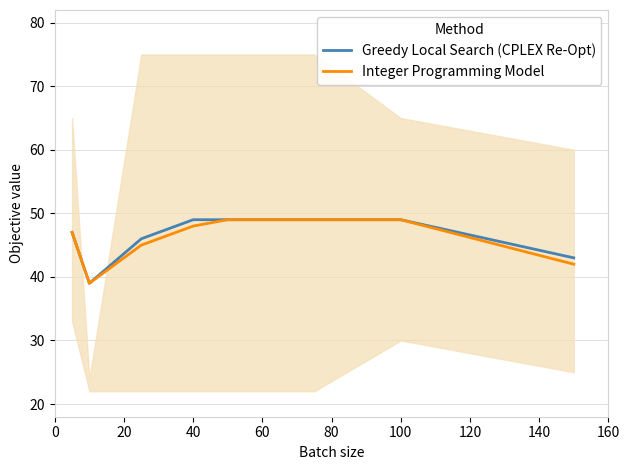

What is the value of the Greedy Local Search (CPLEX Re-Opt) point at the 7th from the left?

49